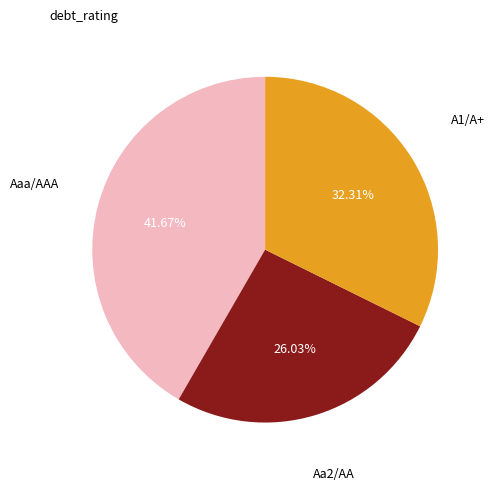

To the nearest percent, what is the average slice percentage?

33%